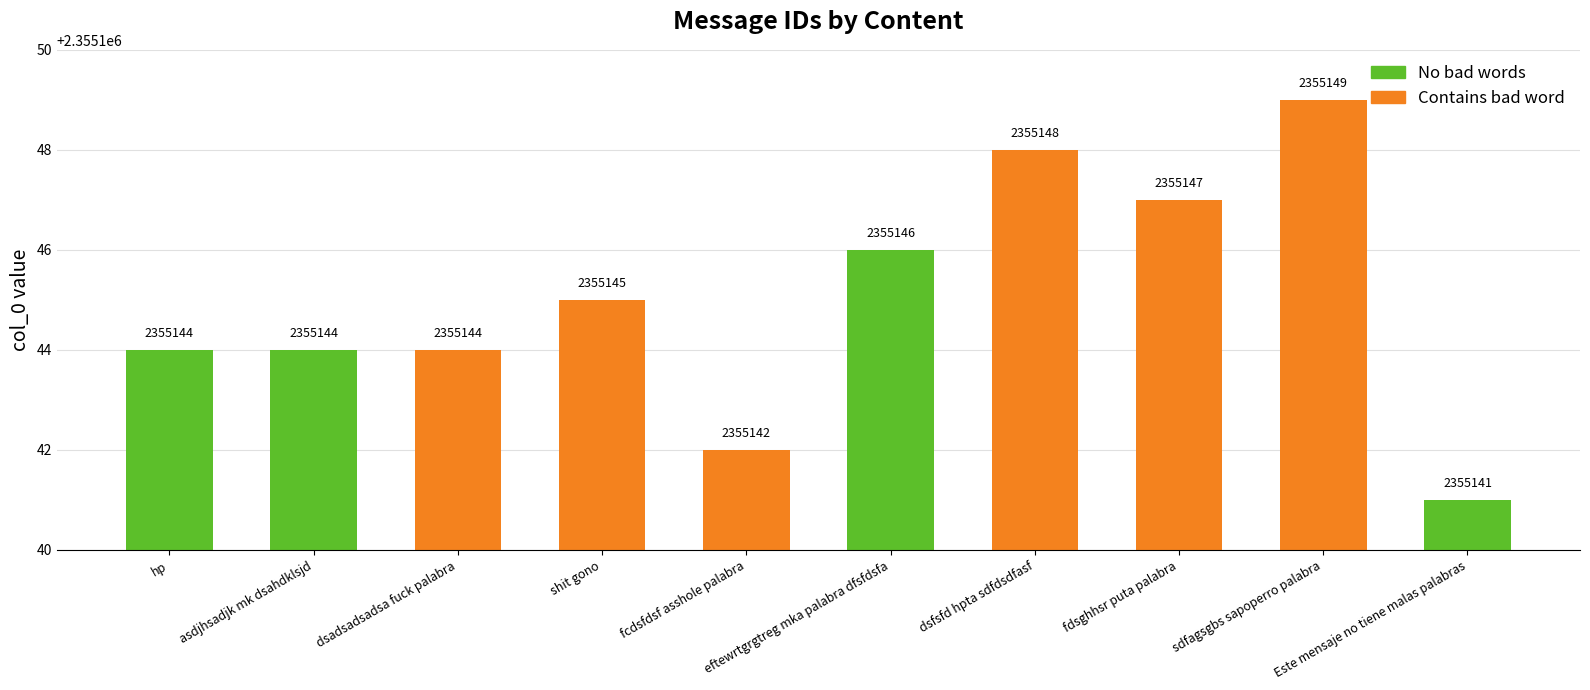

What is the smallest value displayed?

2355141